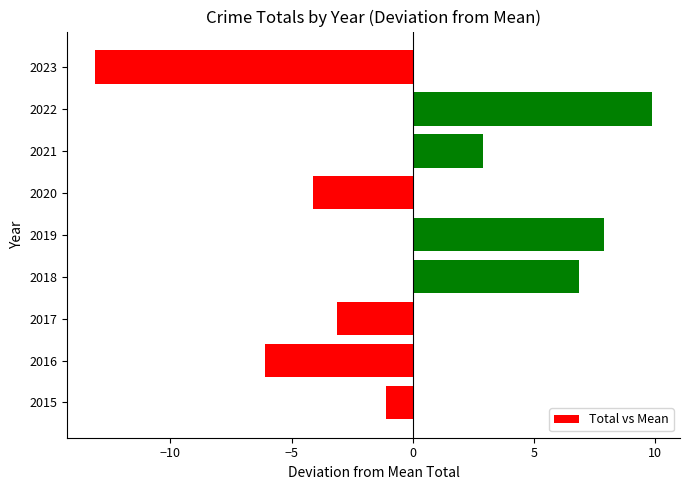

List the labels in order of value, smallest first.

2023, 2016, 2020, 2017, 2015, 2021, 2018, 2019, 2022